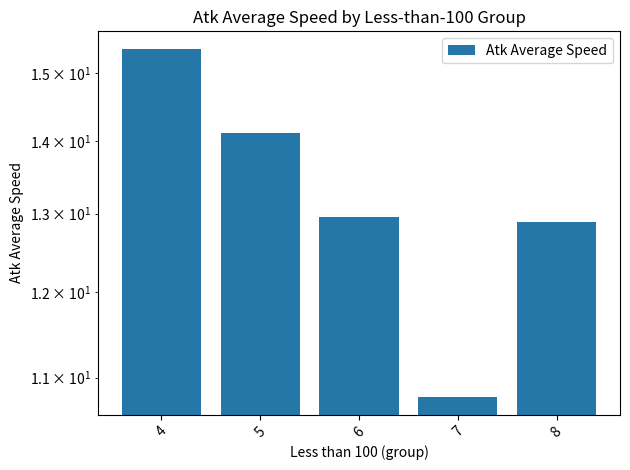

What is the maximum value shown in the chart?

15.4